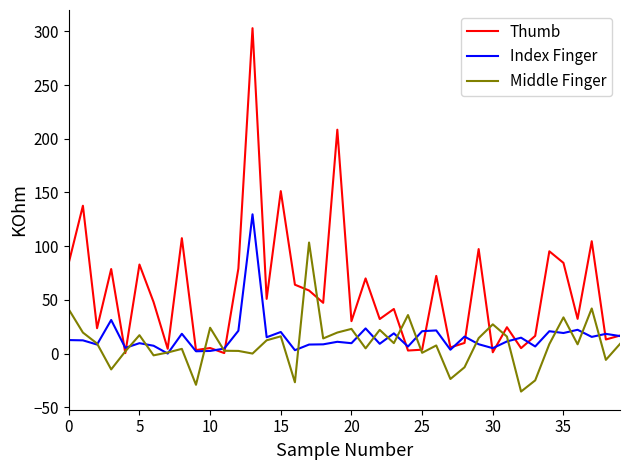

Rank the series by their maximum value, from lowest to highest.

Middle Finger, Index Finger, Thumb